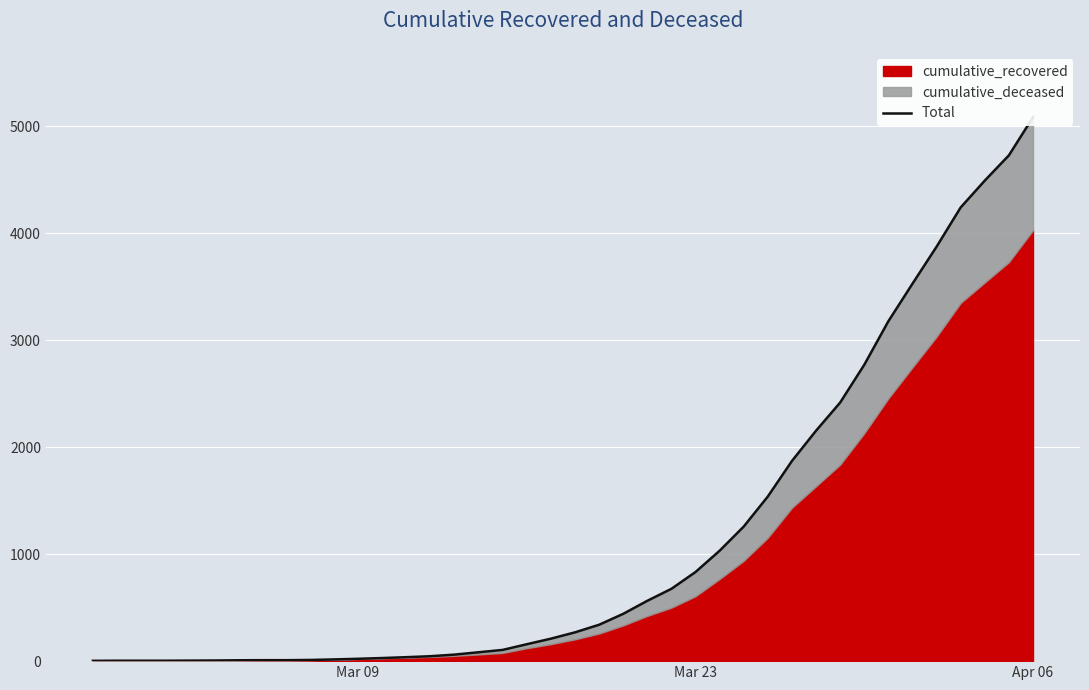

How many values are below 269?

20